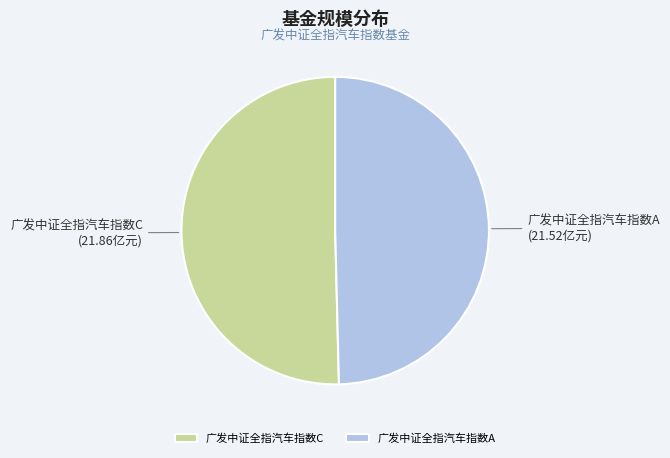

Rank the categories by value from lowest to highest.

广发中证全指汽车指数A, 广发中证全指汽车指数C